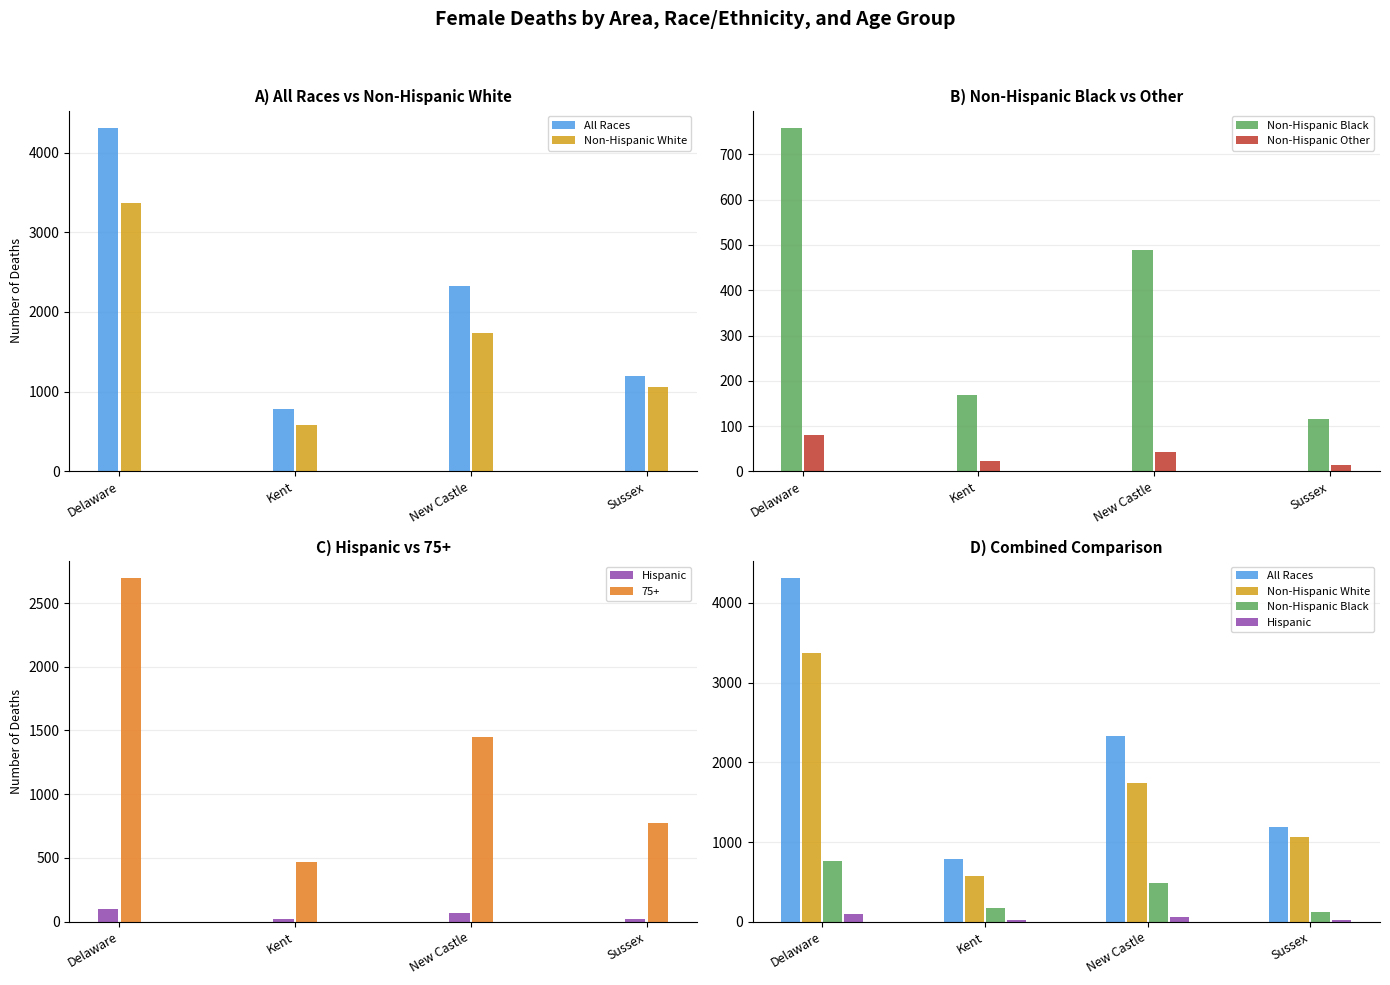

What are all the series names shown in the legend?

All Races, Non-Hispanic White, Non-Hispanic Black, Non-Hispanic Other, Hispanic